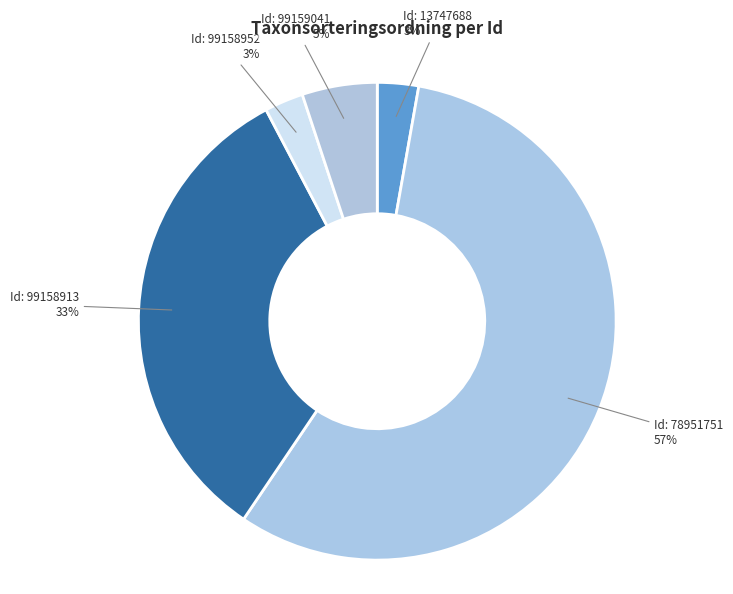

To the nearest percent, what percentage of the pie is Id: 99158952?

3%